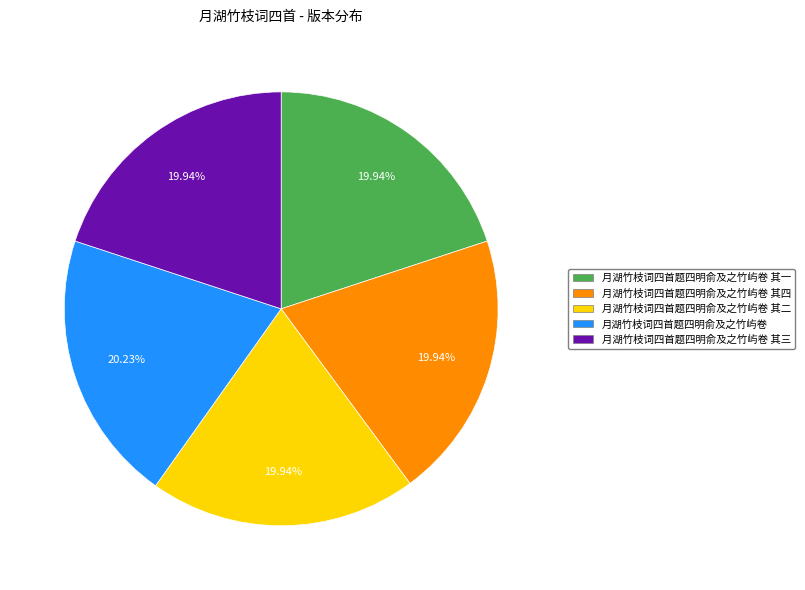

Does any single category account for the majority?

No